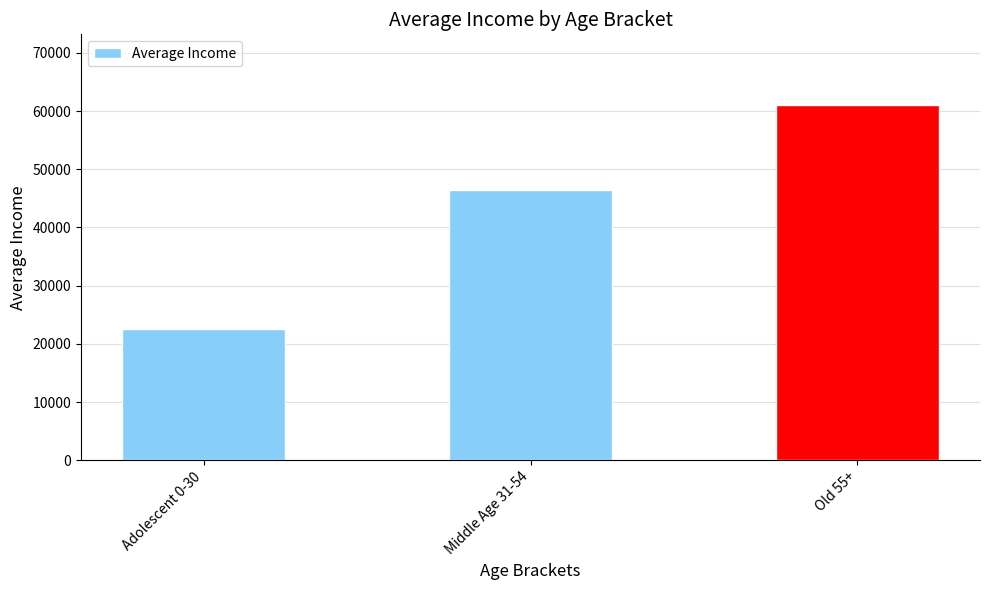

What is the smallest value displayed?

22500.0